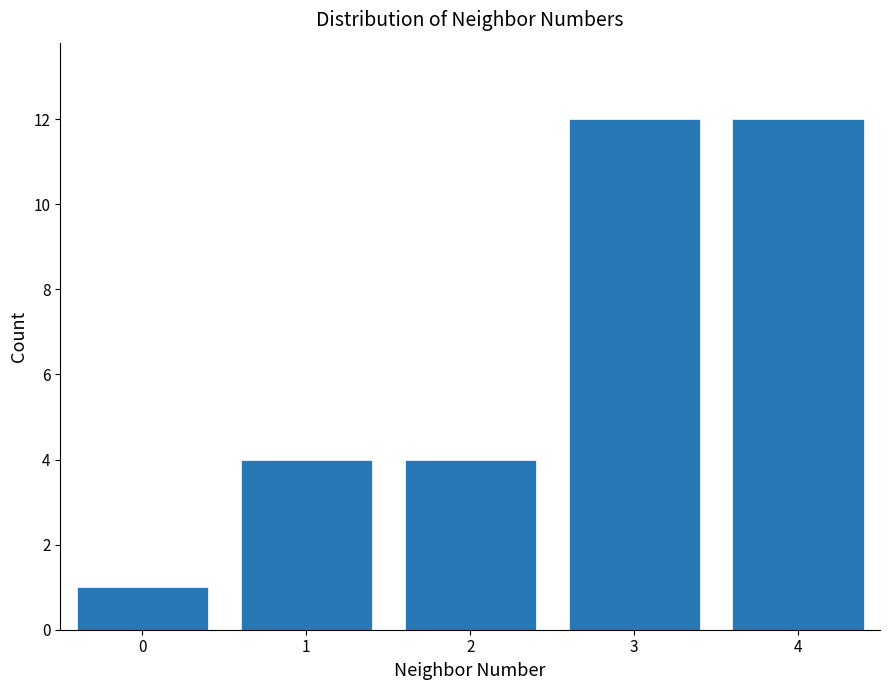

Reading left to right, extract all data points from this chart.

1	4	4	12	12